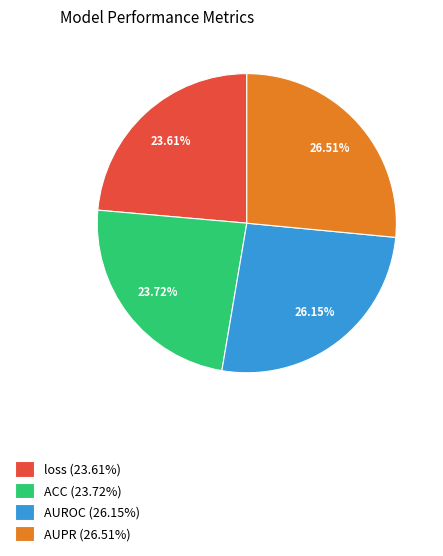

Combined, do ACC (23.72%) and AUROC (26.15%) account for over 50%?

No